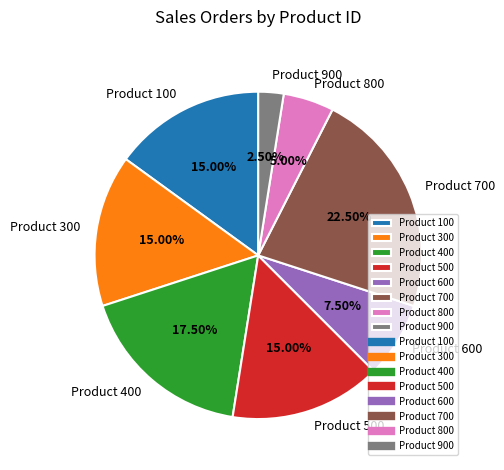

Is the sum of Product 400 and Product 100 greater than half?

No